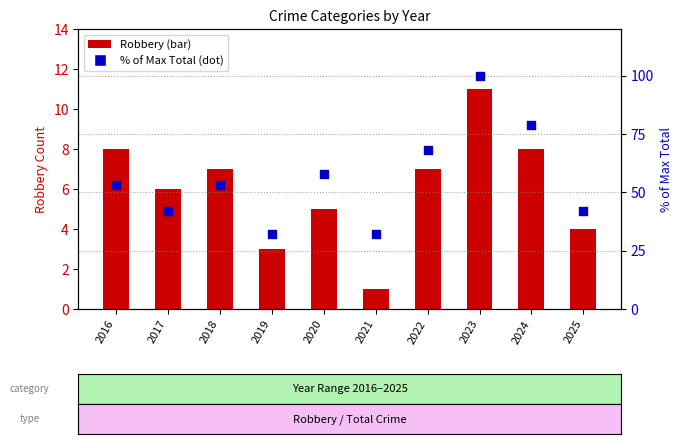

What are all the series names shown in the legend?

Robbery, % of Max Total